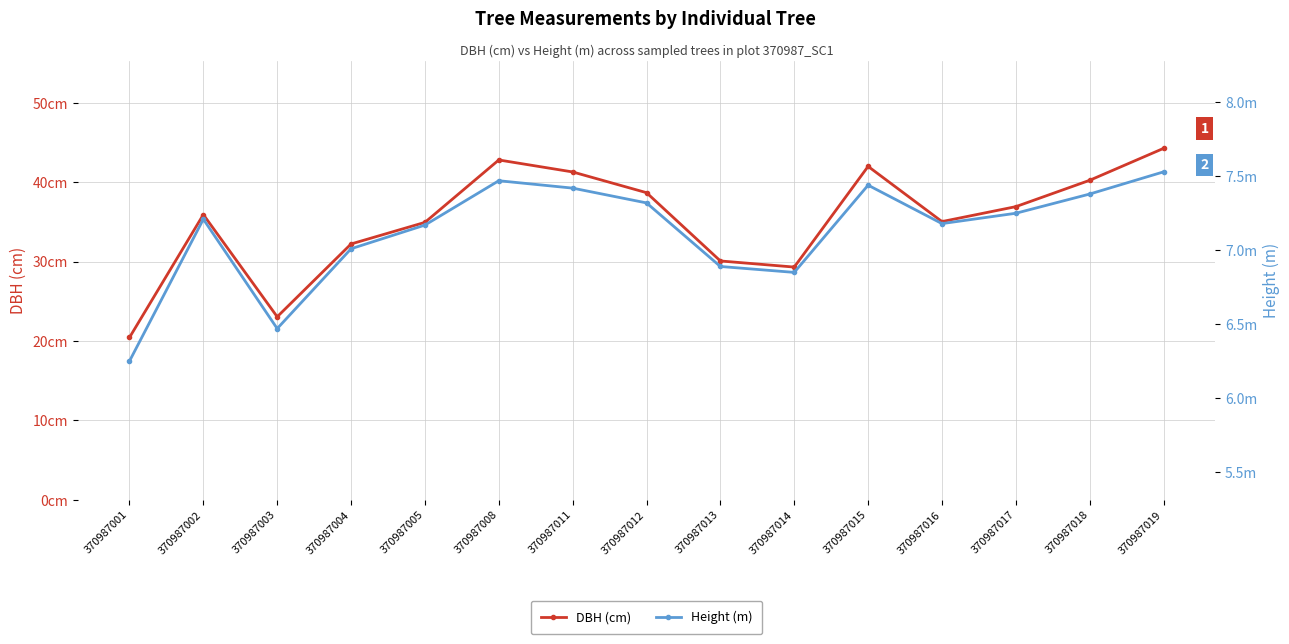

Reading left to right, what are all the values shown in this chart?

DBH (cm): 20.4	35.9	23.0	32.2	34.9	42.8	41.3	38.7	30.1	29.3	42.0	35.0	36.9	40.2	44.2
Height (m): 6.2	7.2	6.5	7.0	7.2	7.5	7.4	7.3	6.9	6.8	7.4	7.2	7.2	7.4	7.5